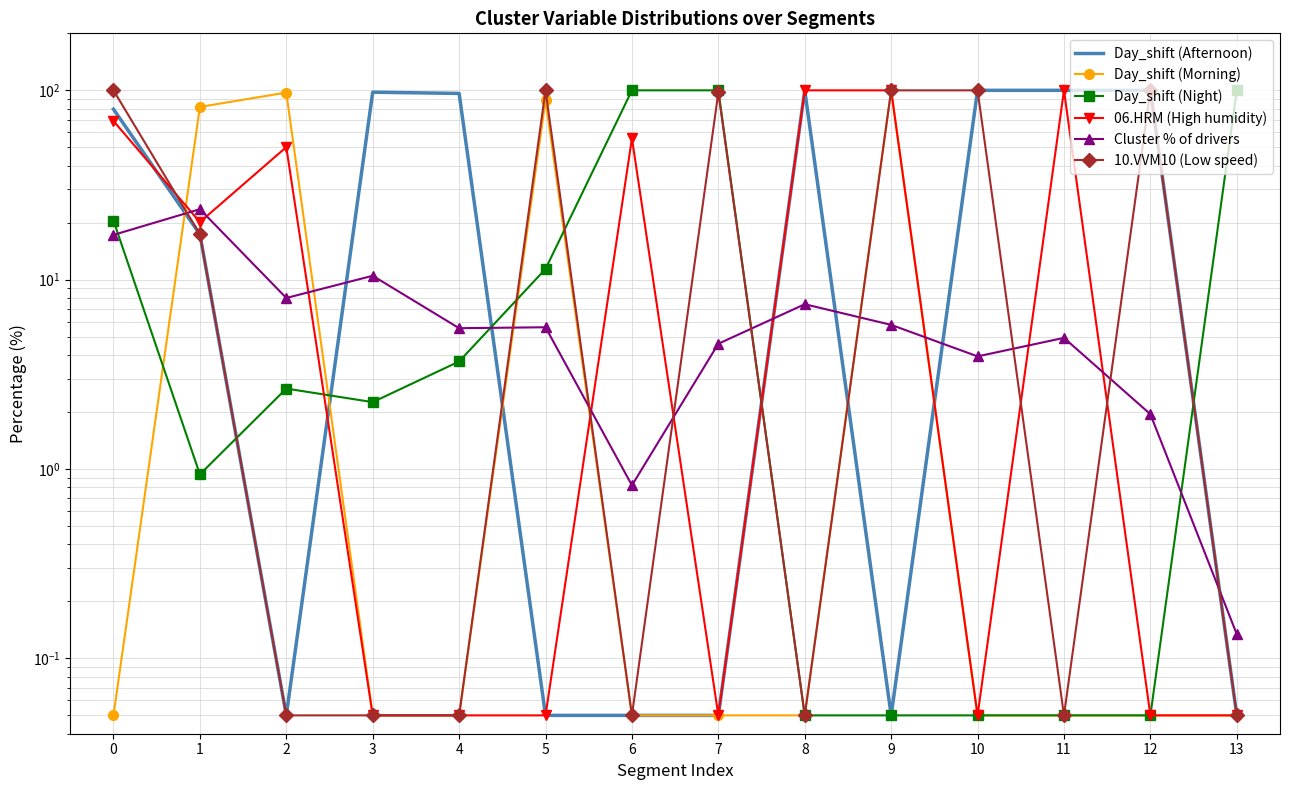

What is the value of the Day_shift (Night) point at the 12th from the left?

0.1